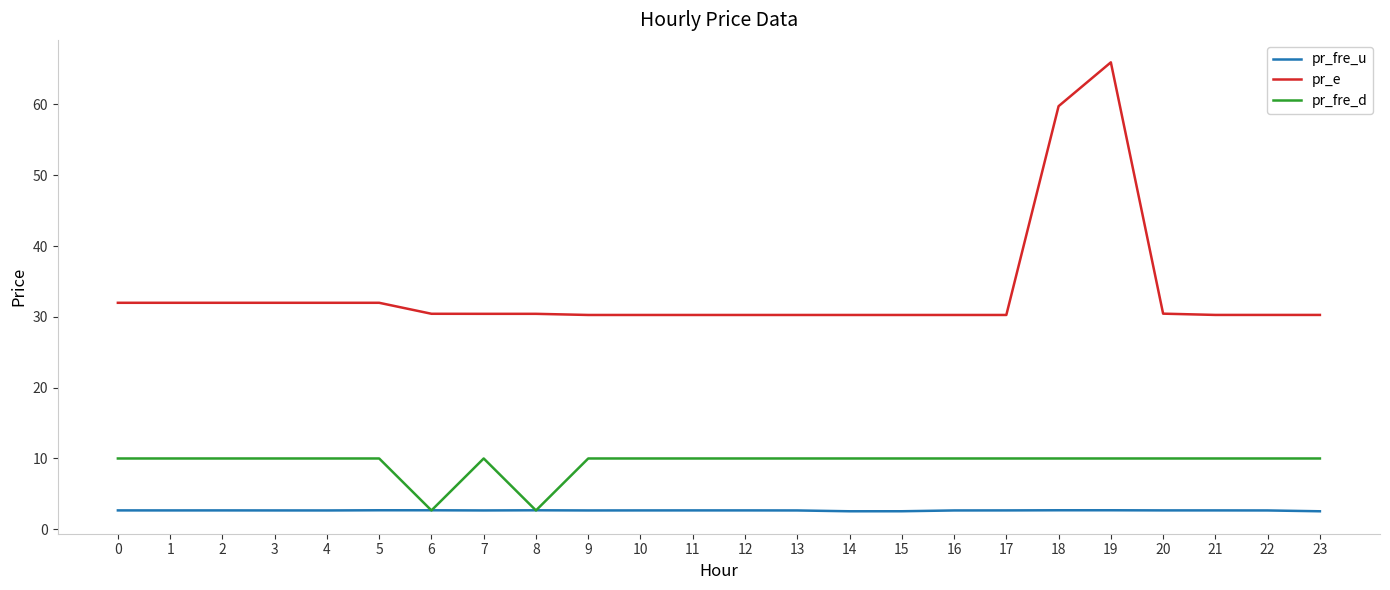

At which category is the sum across all series the highest?

19